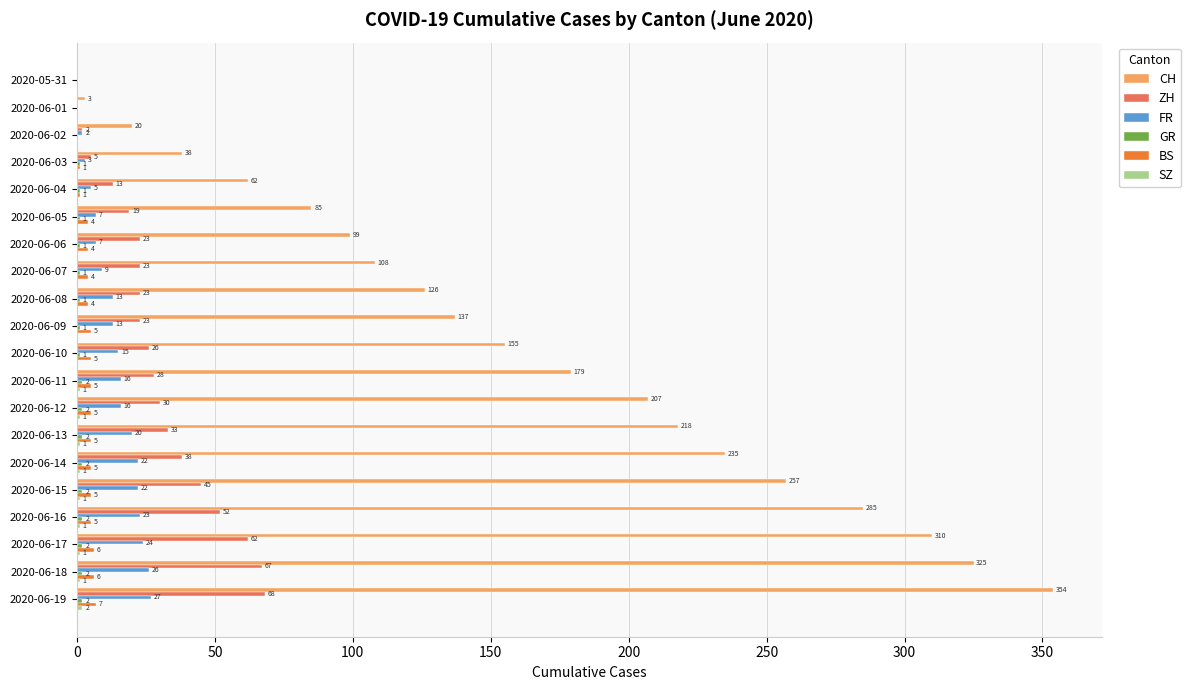

Read the CH value at 2020-06-17.

310